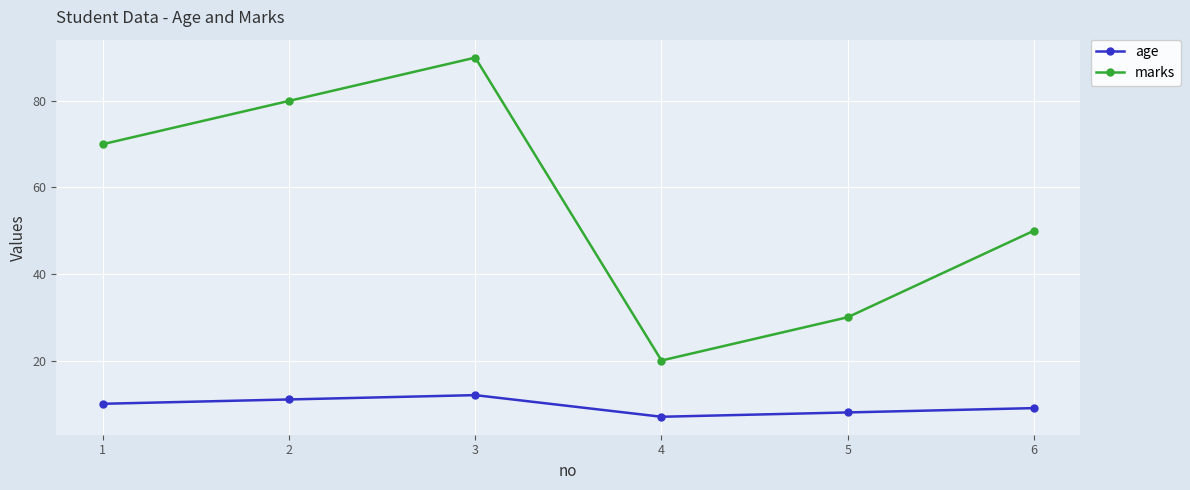

Reading right to left, what are all the values shown in this chart?

age: 9	8	7	12	11	10
marks: 50	30	20	90	80	70